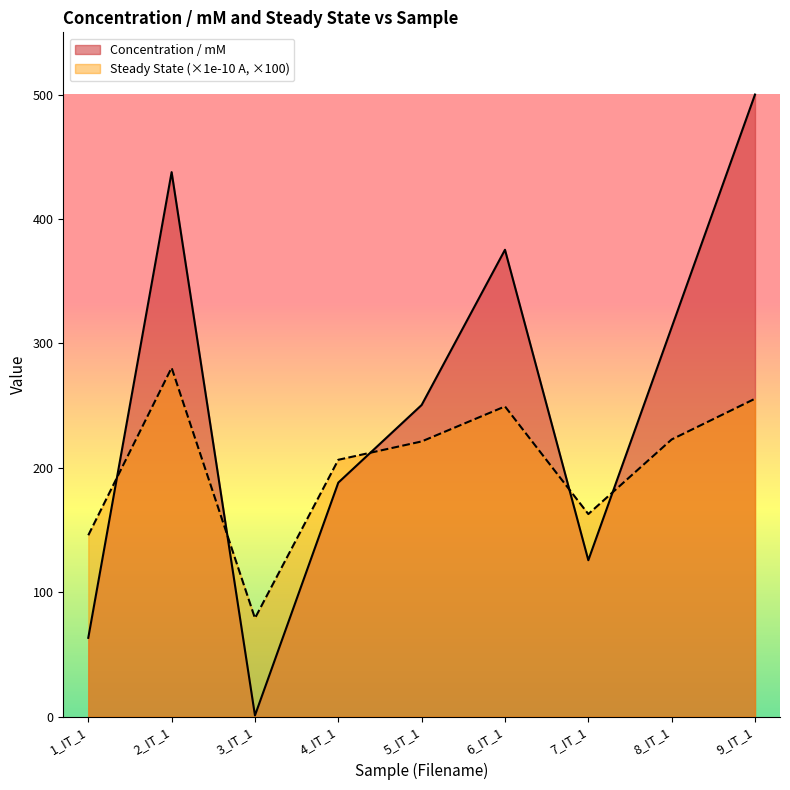

Between which two adjacent categories do Steady State (x1e-10) and Concentration / mM first intersect?

1_IT_1 and 2_IT_1